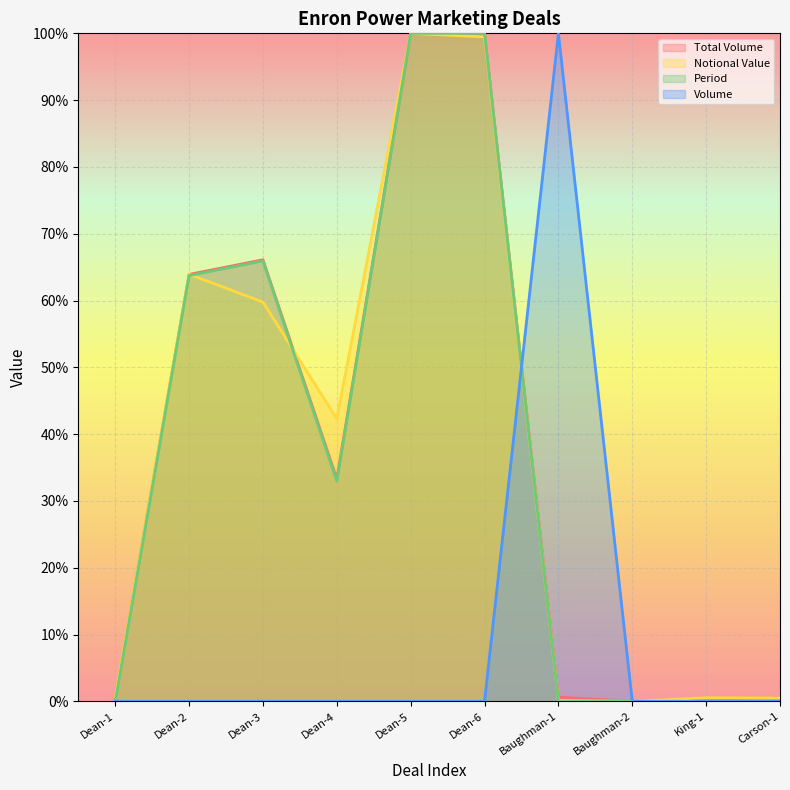

What is the average value of the Volume series?

10.0